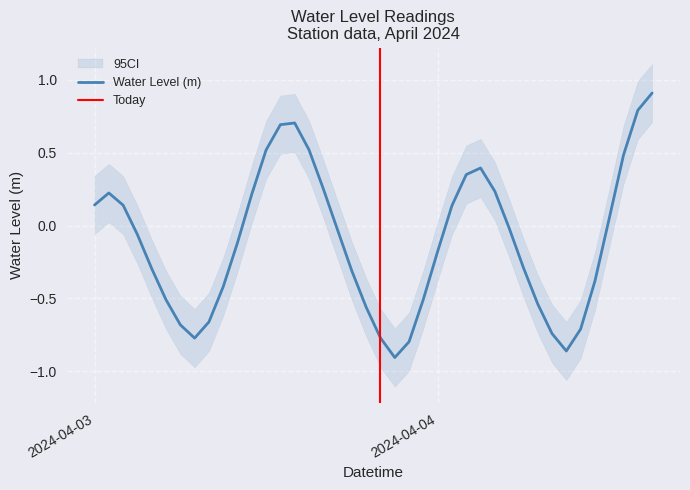

Rank the categories by value from highest to lowest.

2024-04-04 15:00:00, 2024-04-04 14:00:00, 2024-04-03 14:00:00, 2024-04-03 13:00:00, 2024-04-03 15:00:00, 2024-04-03 12:00:00, 2024-04-04 13:00:00, 2024-04-04 03:00:00, 2024-04-04 02:00:00, 2024-04-03 16:00:00, 2024-04-04 04:00:00, 2024-04-03 01:00:00, 2024-04-03 11:00:00, 2024-04-03 00:00:00, 2024-04-03 02:00:00, 2024-04-04 01:00:00, 2024-04-04 12:00:00, 2024-04-04 05:00:00, 2024-04-03 17:00:00, 2024-04-03 03:00:00, 2024-04-03 10:00:00, 2024-04-04 00:00:00, 2024-04-04 06:00:00, 2024-04-03 04:00:00, 2024-04-03 18:00:00, 2024-04-04 11:00:00, 2024-04-03 09:00:00, 2024-04-03 23:00:00, 2024-04-03 05:00:00, 2024-04-04 07:00:00, 2024-04-03 19:00:00, 2024-04-03 08:00:00, 2024-04-03 06:00:00, 2024-04-04 10:00:00, 2024-04-04 08:00:00, 2024-04-03 20:00:00, 2024-04-03 07:00:00, 2024-04-03 22:00:00, 2024-04-04 09:00:00, 2024-04-03 21:00:00